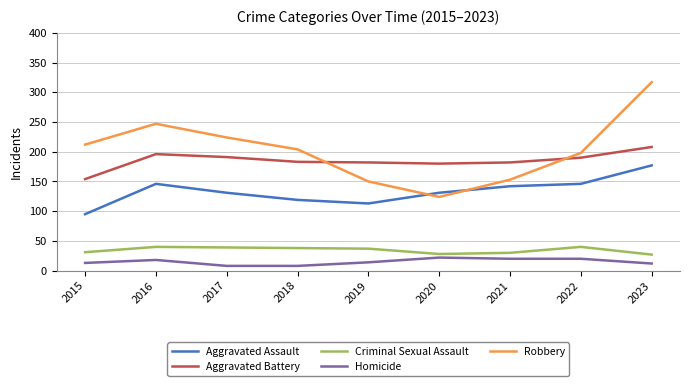

True or false: Homicide and Criminal Sexual Assault intersect in this chart.

False